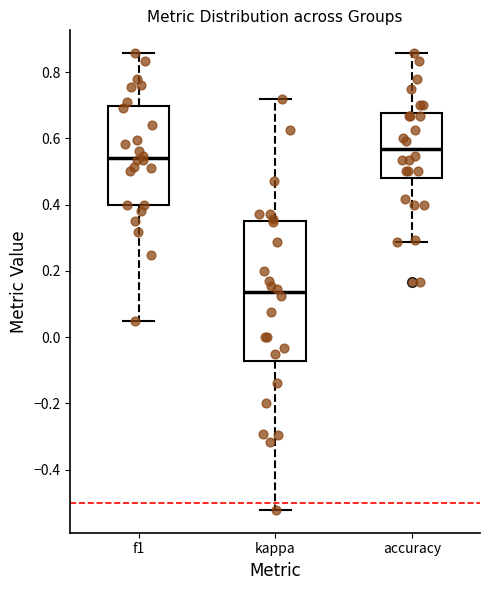

Comparing the boxes themselves (not the whiskers), which one is the tallest?

kappa